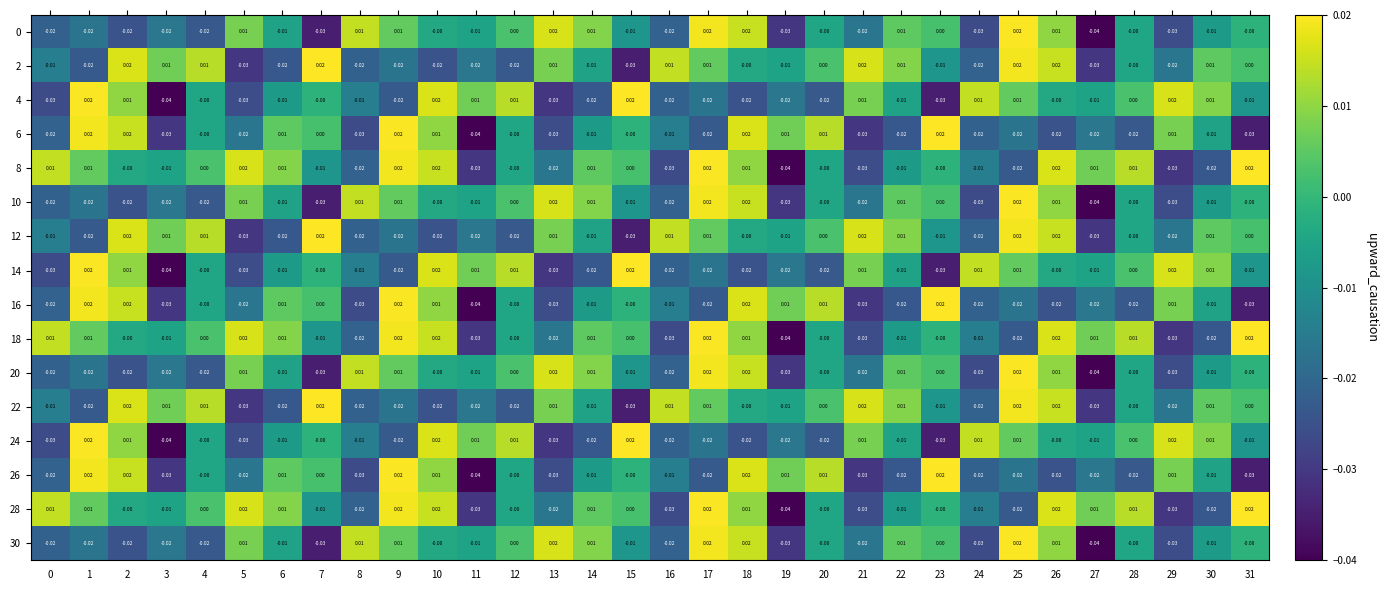

How many values in 6 are below zero?

18